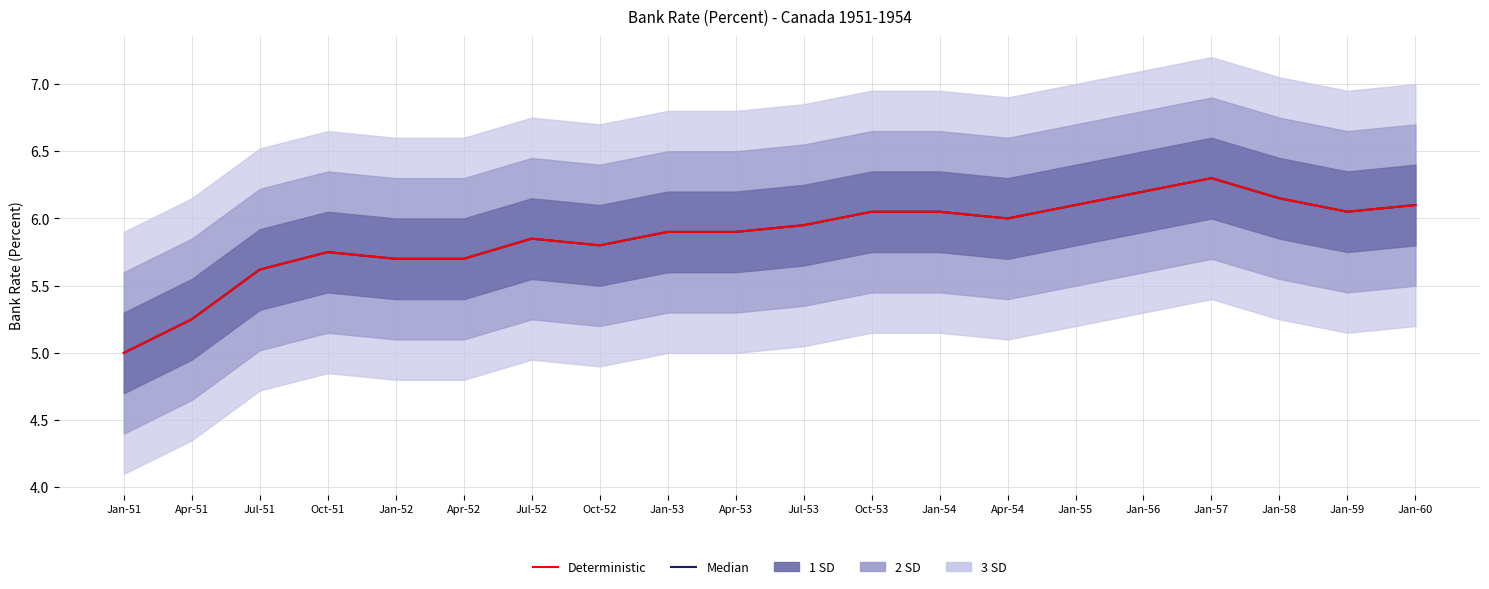

At which category is the sum across all series the highest?

Jan-57